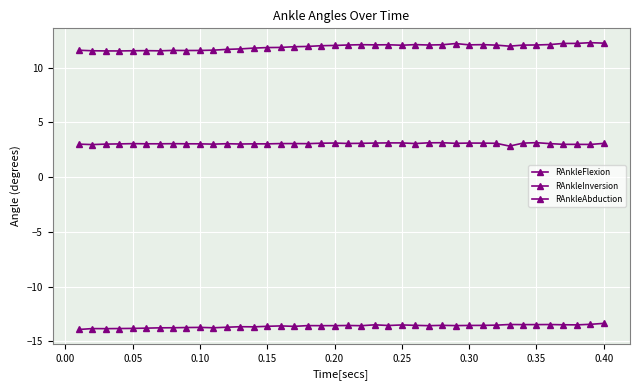

How many data points does each series have?

40